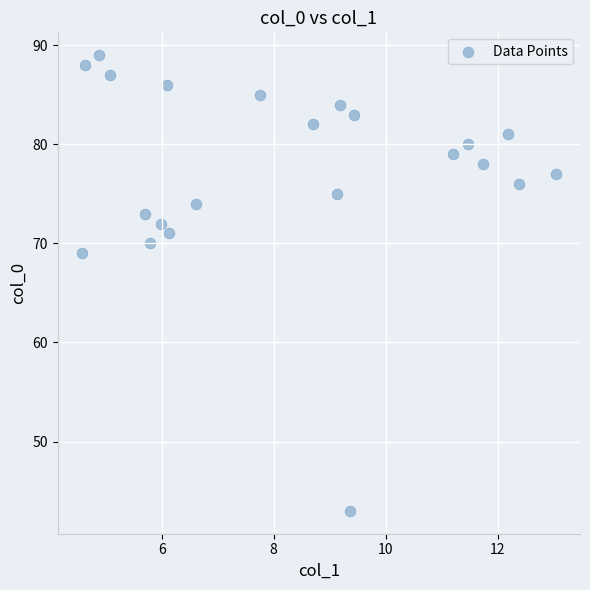

What Y value in the scatter plot is closest to 66?

69